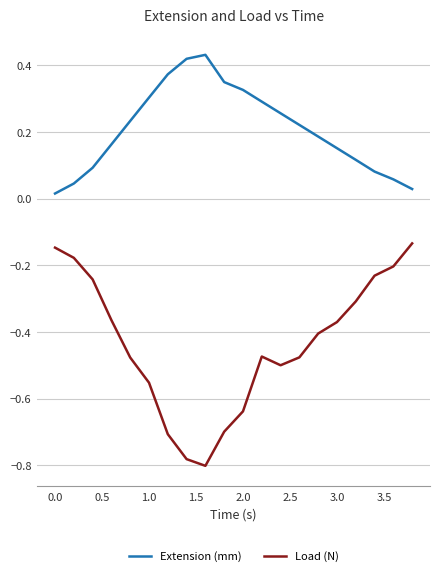

True or false: Extension (mm) and Load (N) cross at least once.

False